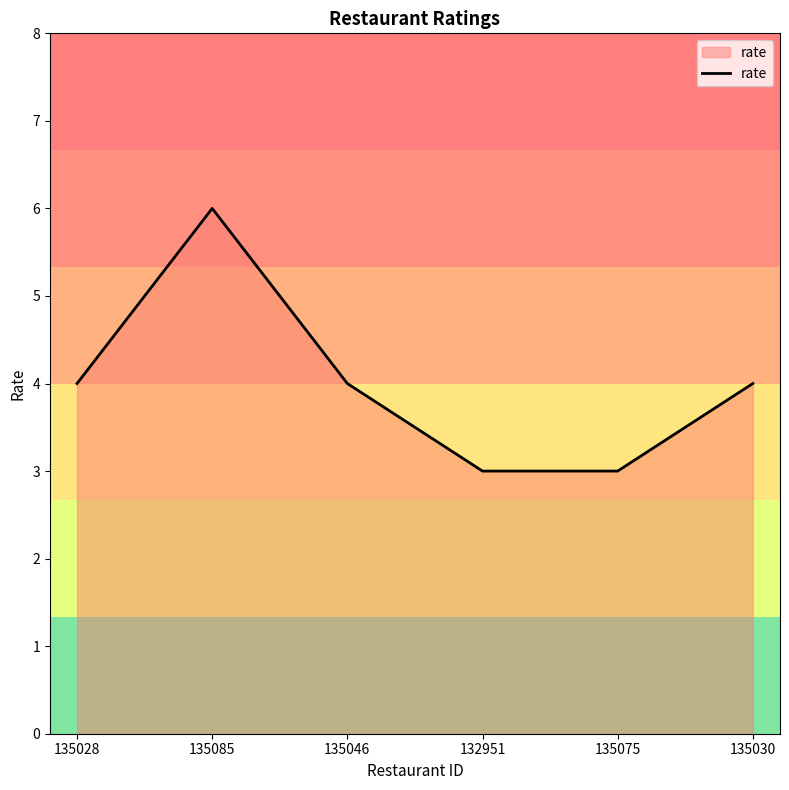

What is the change in value from 135085 to 135075?

-3